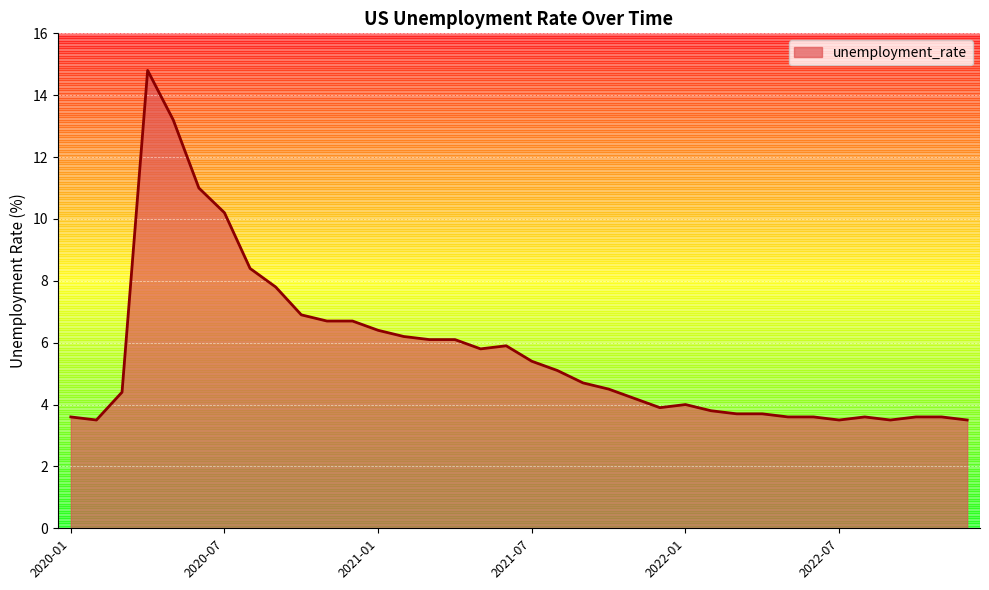

What is the difference between the maximum and minimum values?

11.3